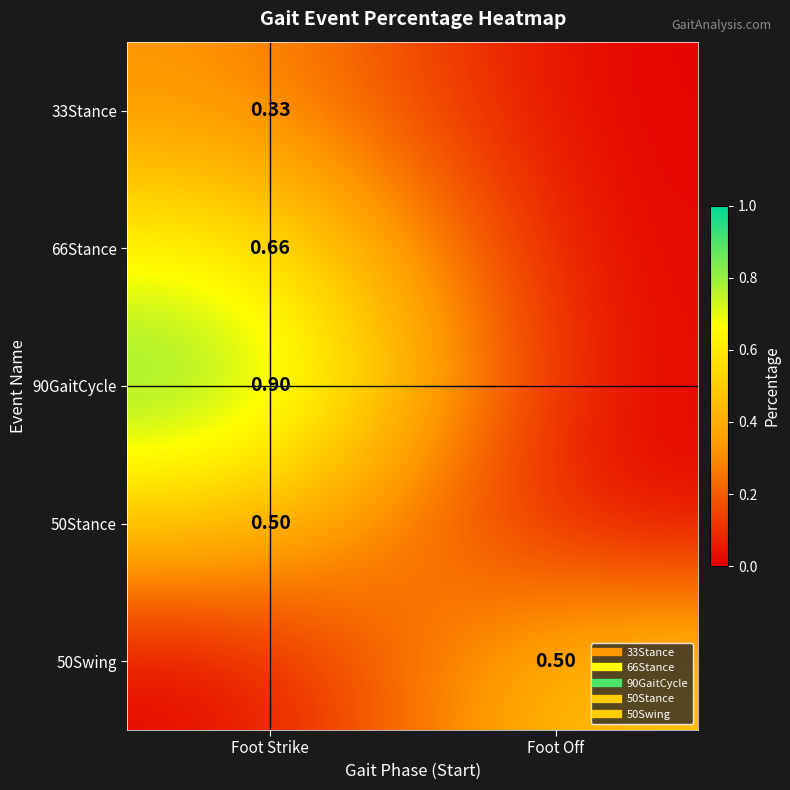

Is the value of 50Stance at Foot Strike greater than the value of 66Stance at Foot Strike?

No